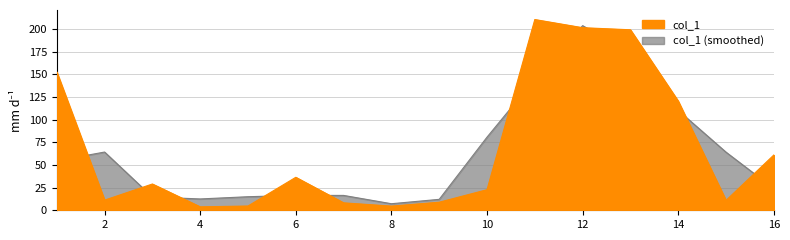

Reading right to left, transcribe all the data shown in this chart.

61.0	10.9	120.5	199.2	201.5	210.5	22.7	8.9	4.6	8.2	36.4	4.7	3.8	29.0	11.2	152.6